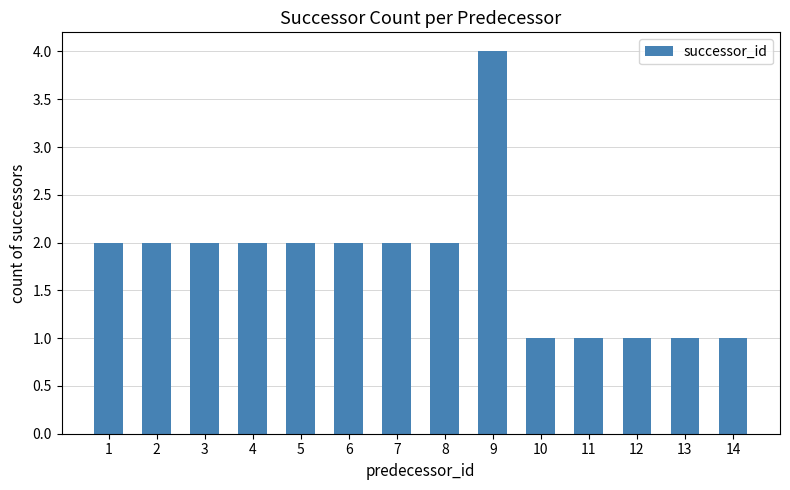

Which category has the highest value across all series?

9